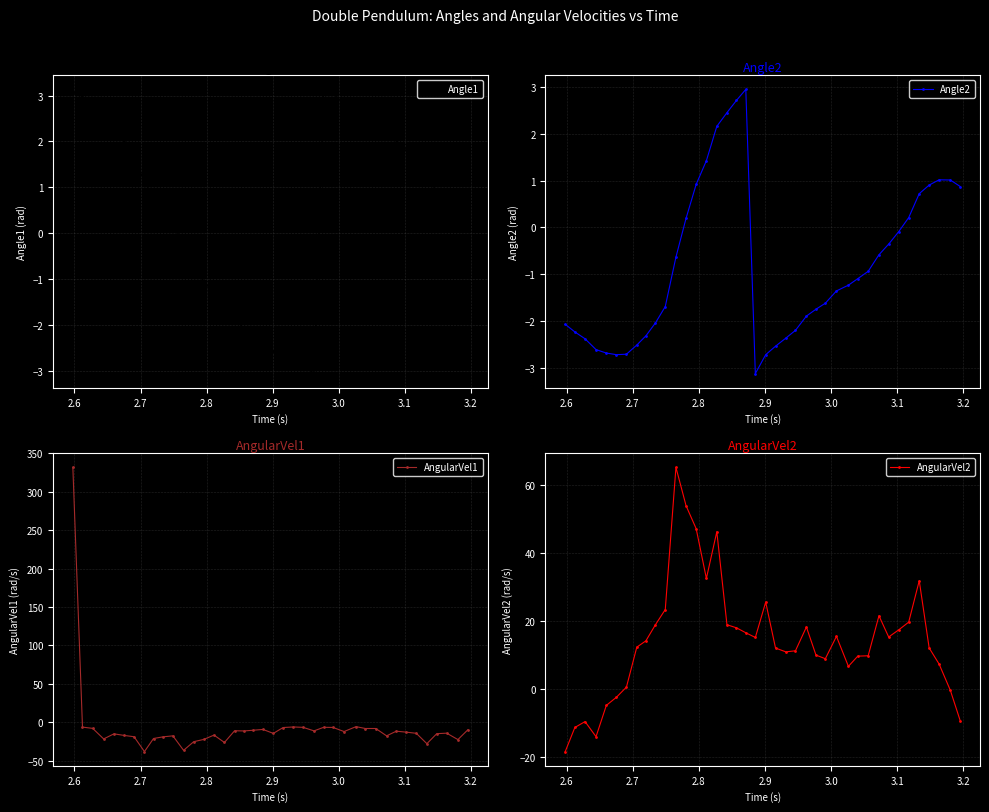

What is the highest value of the AngularVel2 series?

65.3